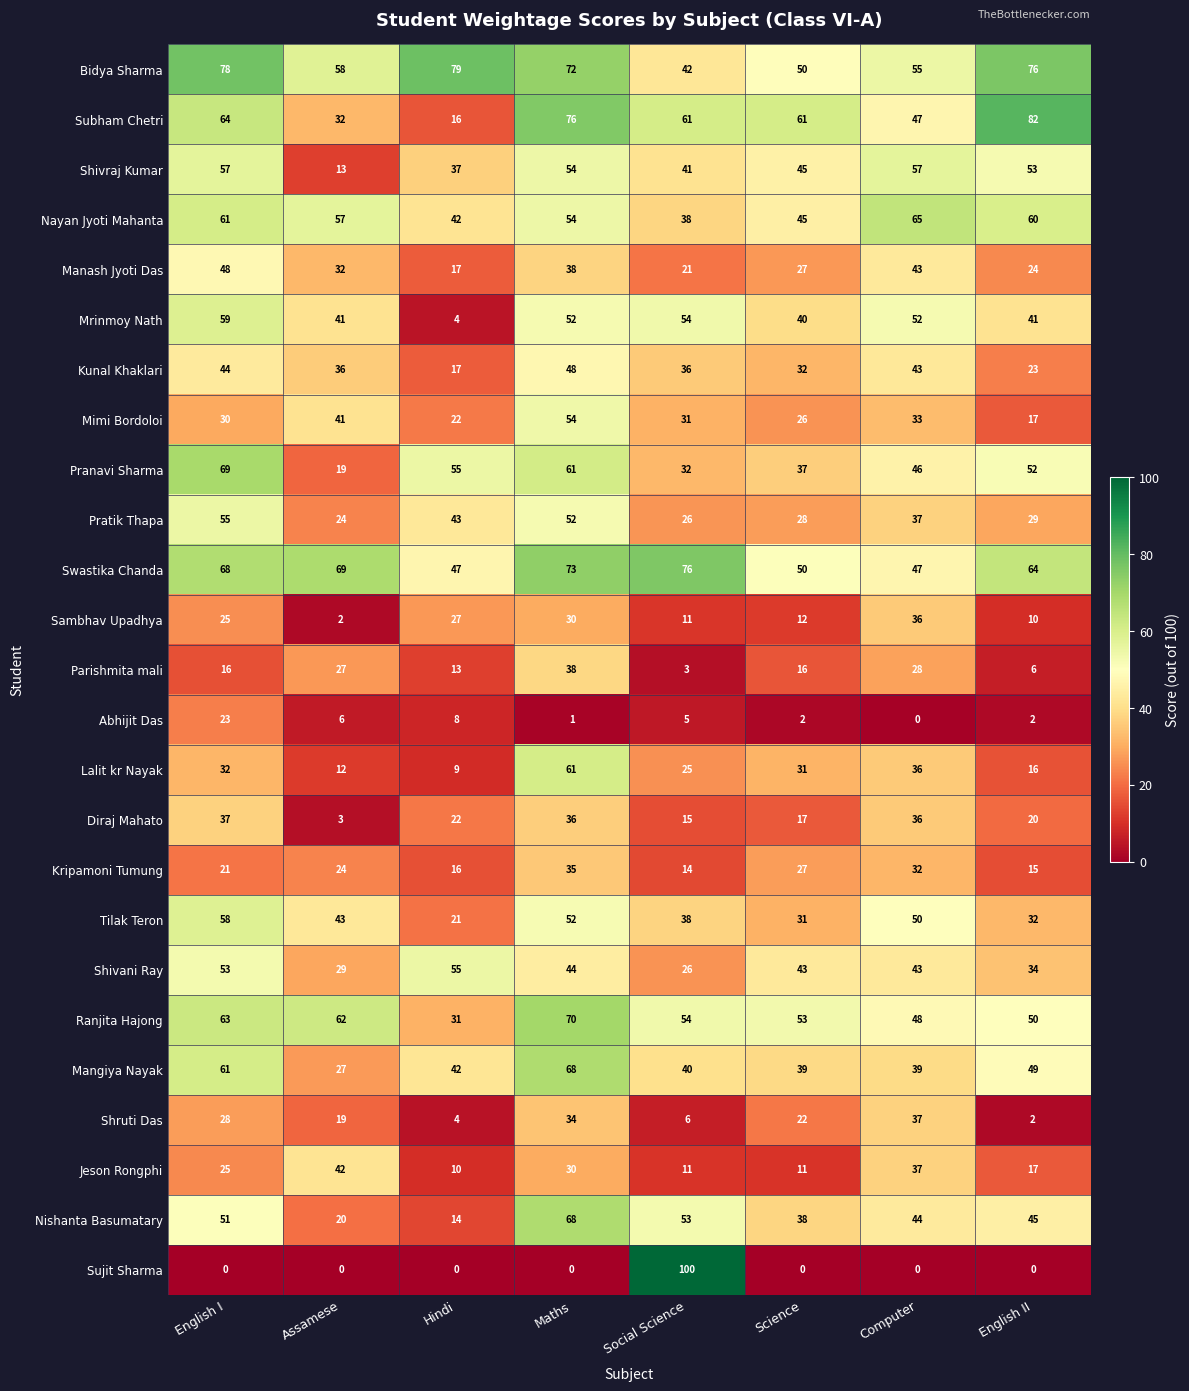

What is the difference between the maximum and minimum values in the Bidya Sharma series?

37